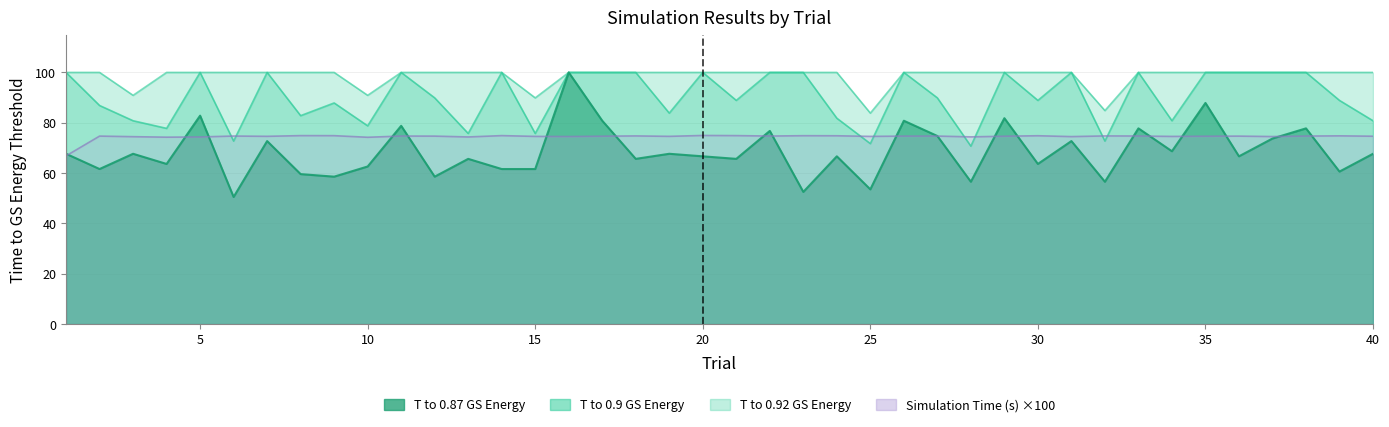

Is it true that T to 0.87 GS Energy equals 75.3 at 6?

False